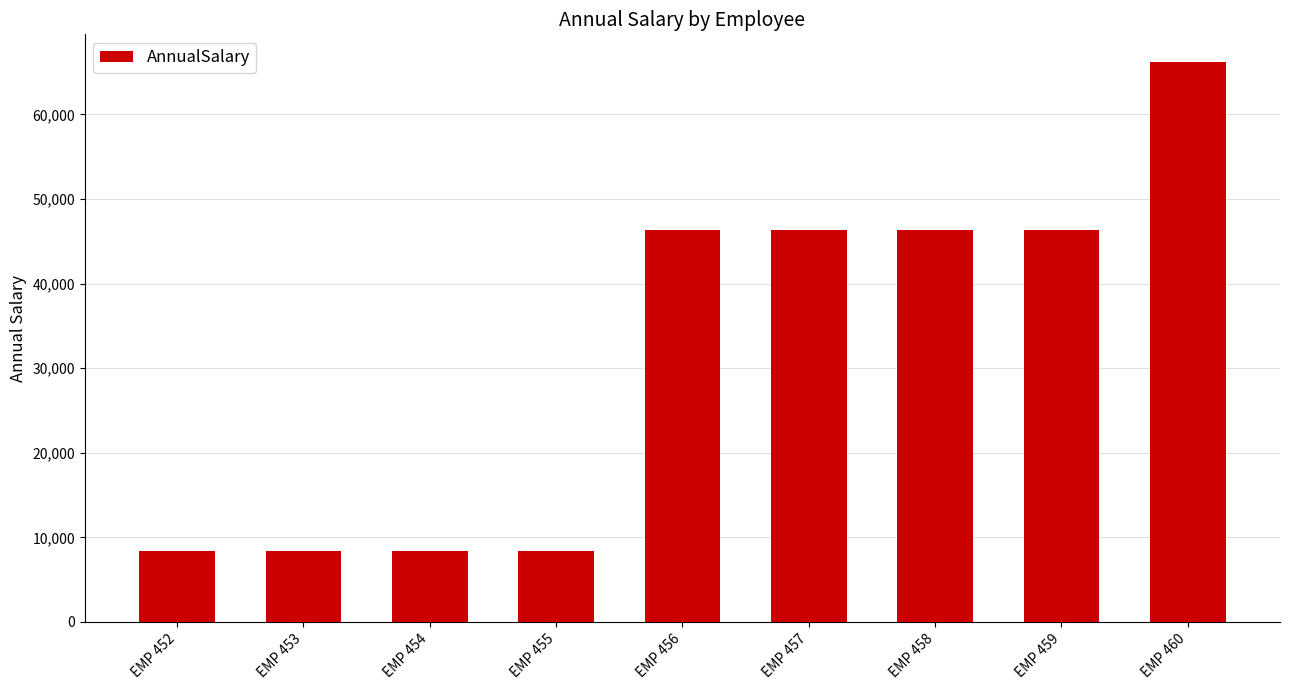

Are the bars grouped side by side (vs. stacked)?

No